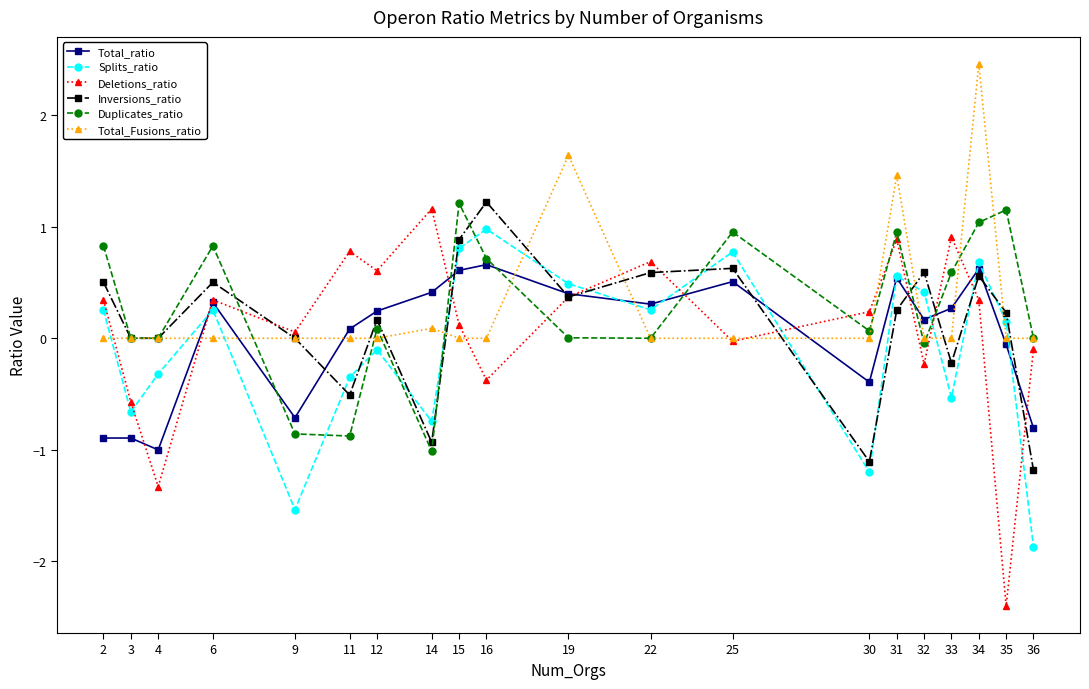

At which category is the sum across all series the highest?

34